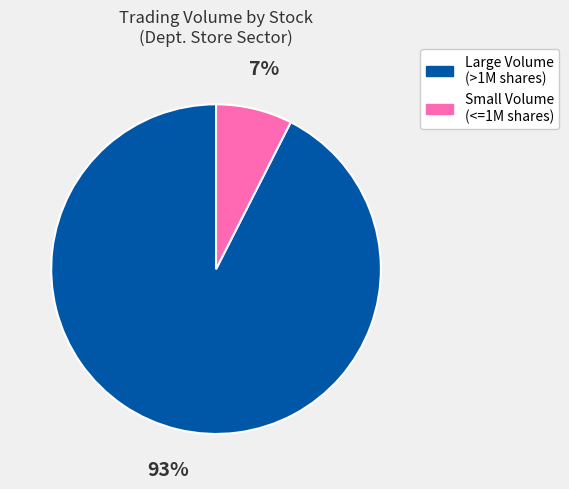

Combined, do Large Volume (>1M shares) and Small Volume (<=1M shares) account for over 50%?

Yes